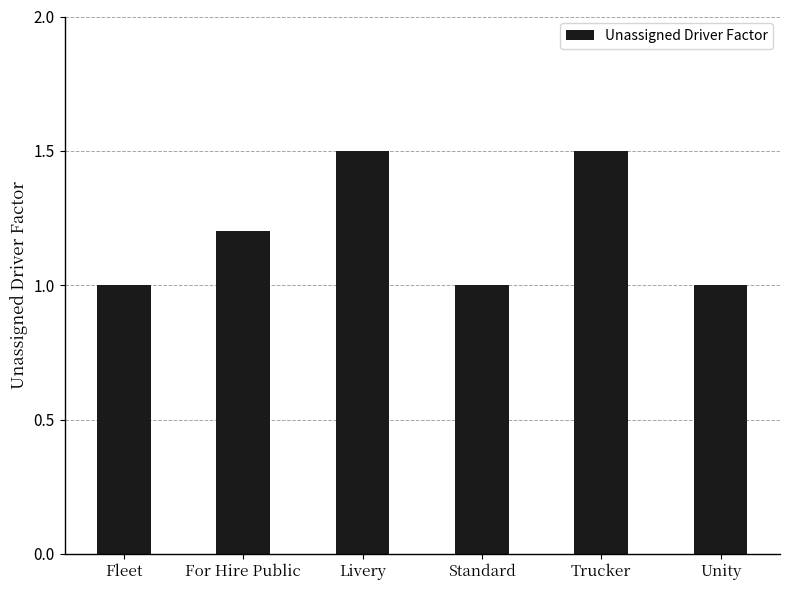

Read the value at Trucker.

1.5